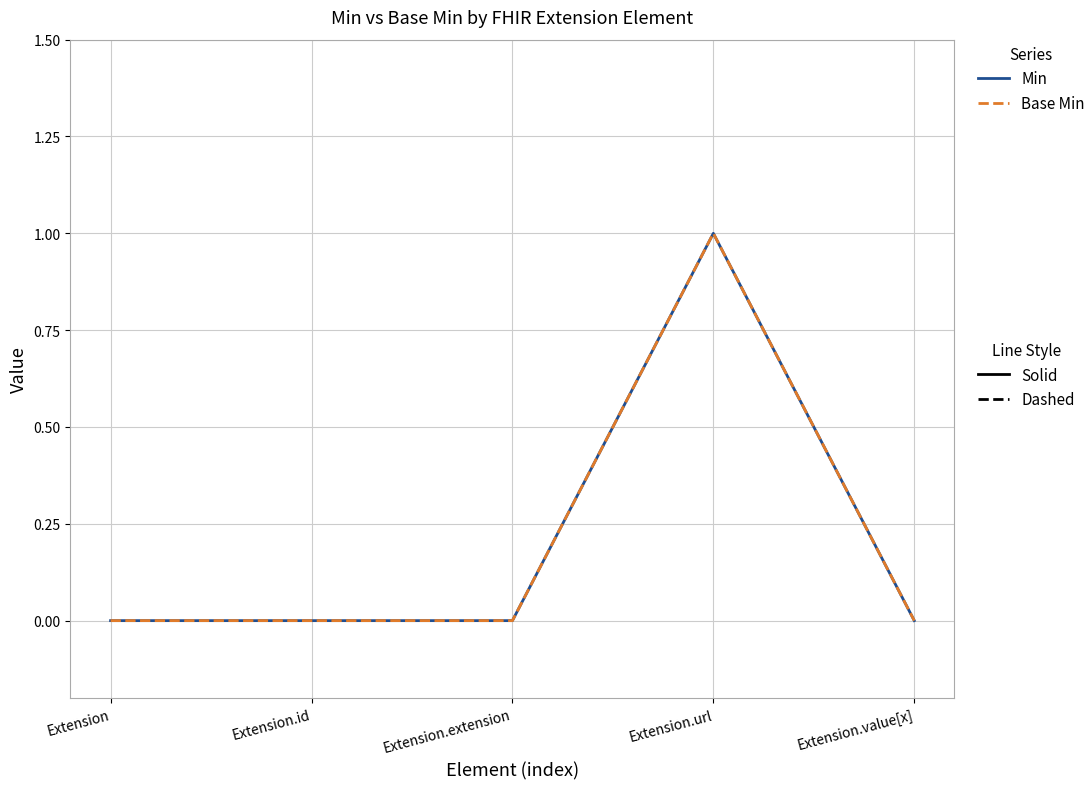

Is this an area chart (filled region under the line)?

No